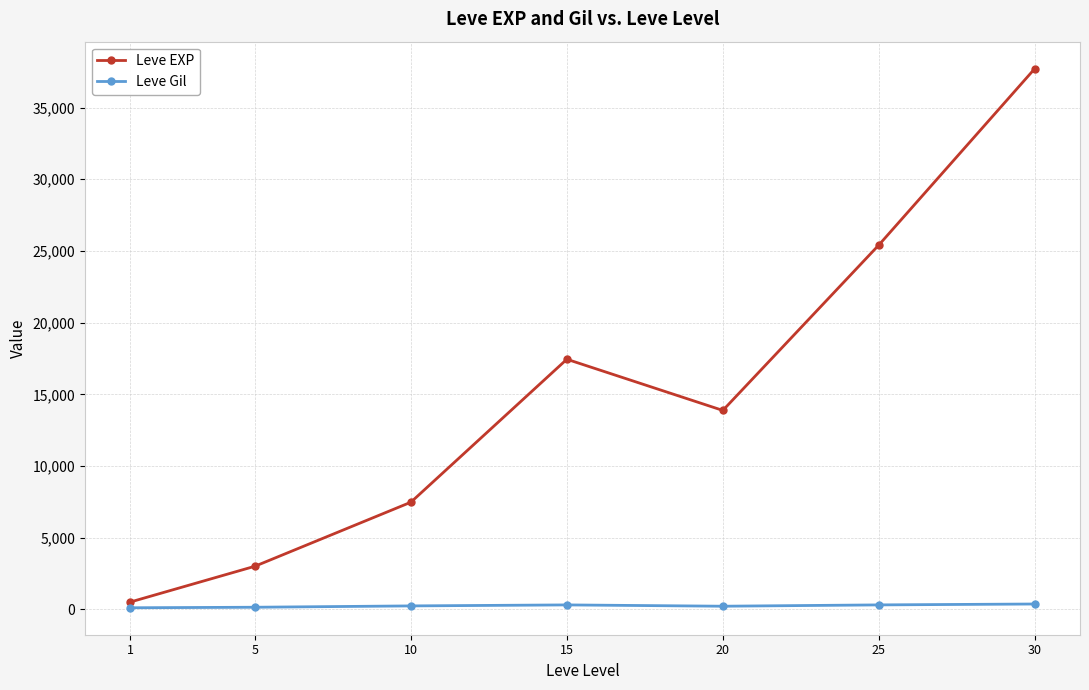

At which category is the sum across all series the highest?

30